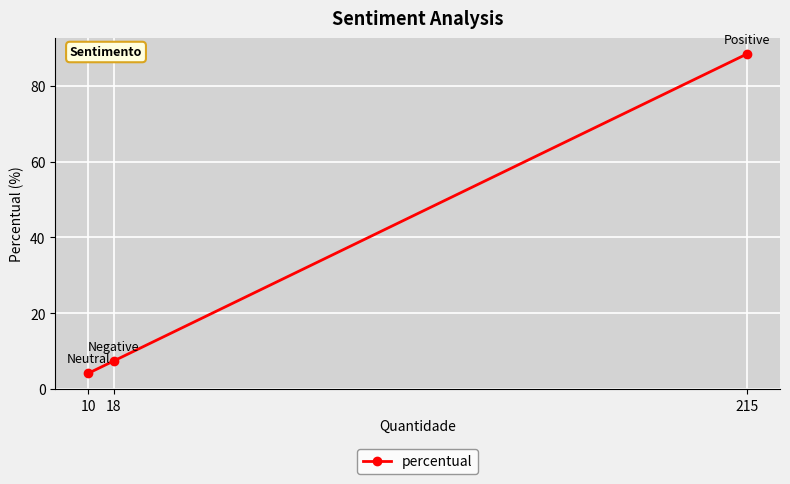

At which category does the chart reach its peak across all series?

215